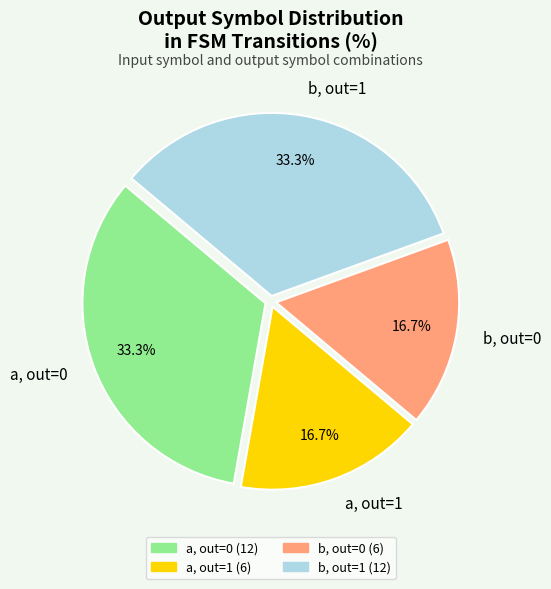

Is there any slice that represents more than half of the pie?

No